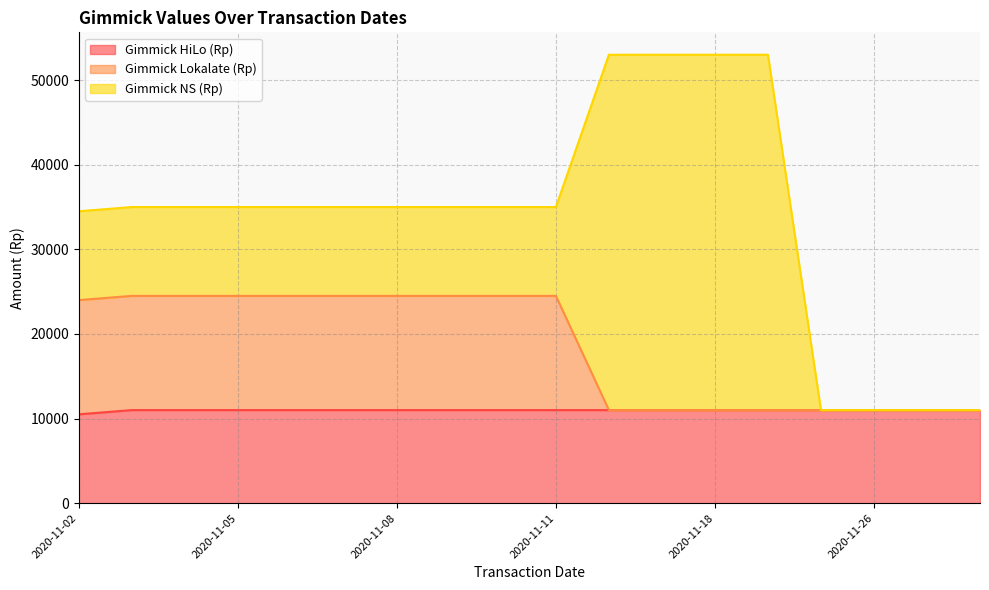

Which has a higher value, 2020-11-05 or 2020-11-04?

2020-11-05